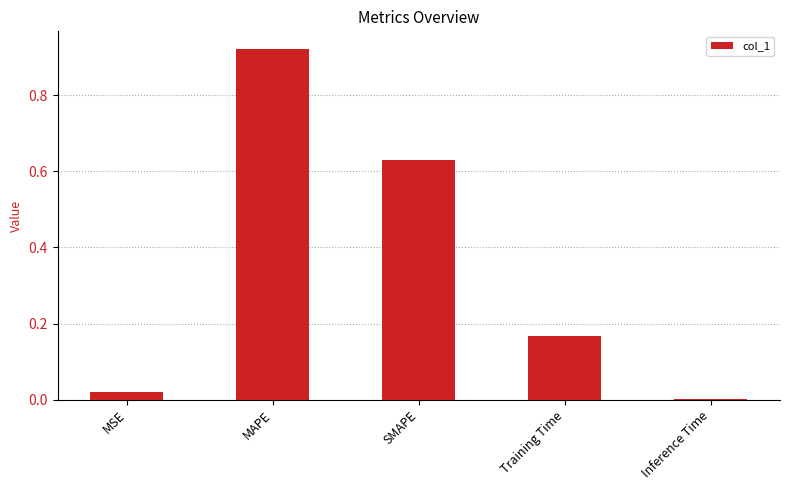

What is the sum of all values?

1.7